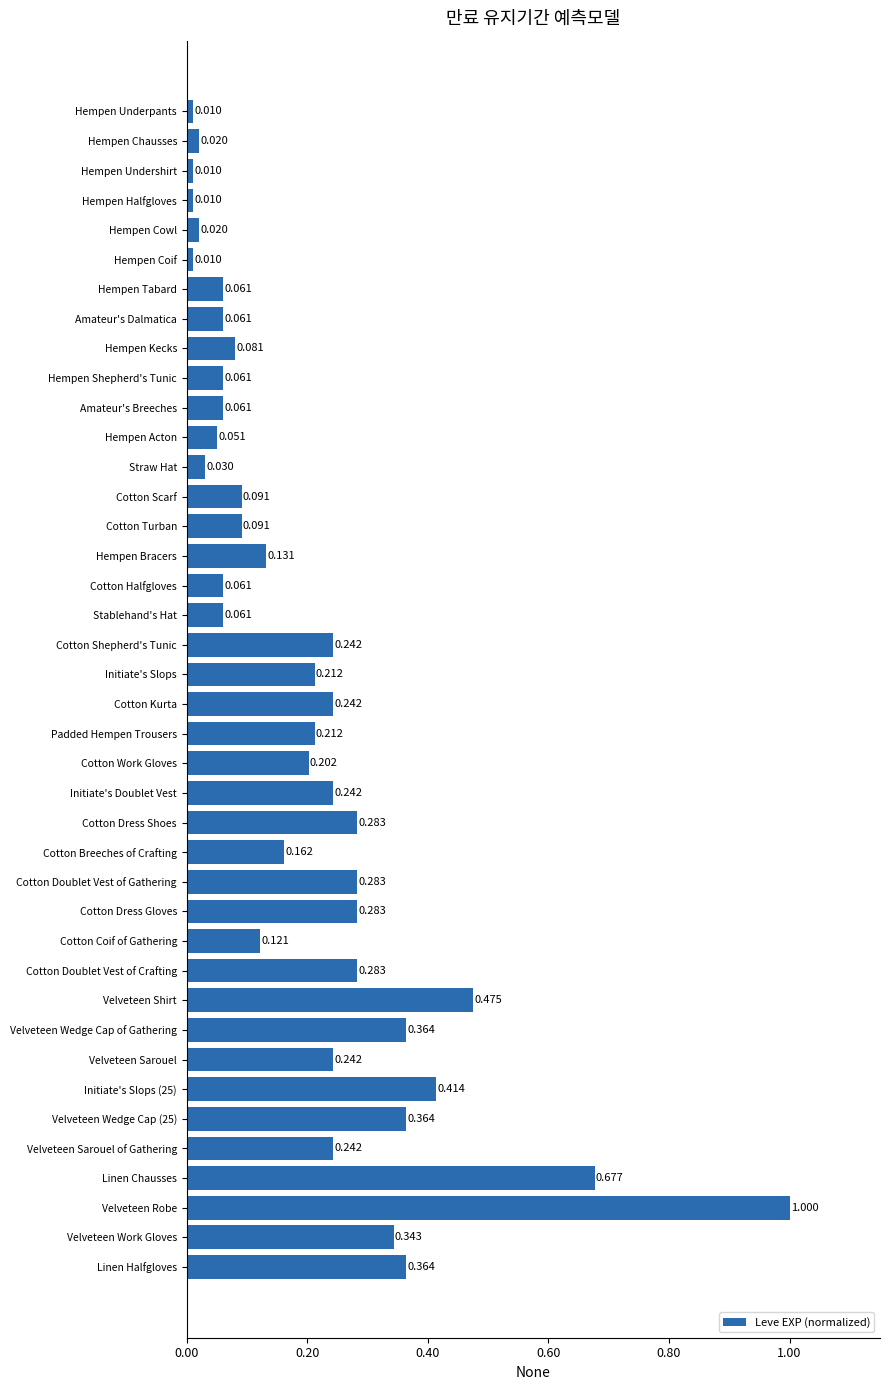

Which label corresponds to the largest value in the chart?

Velveteen Robe